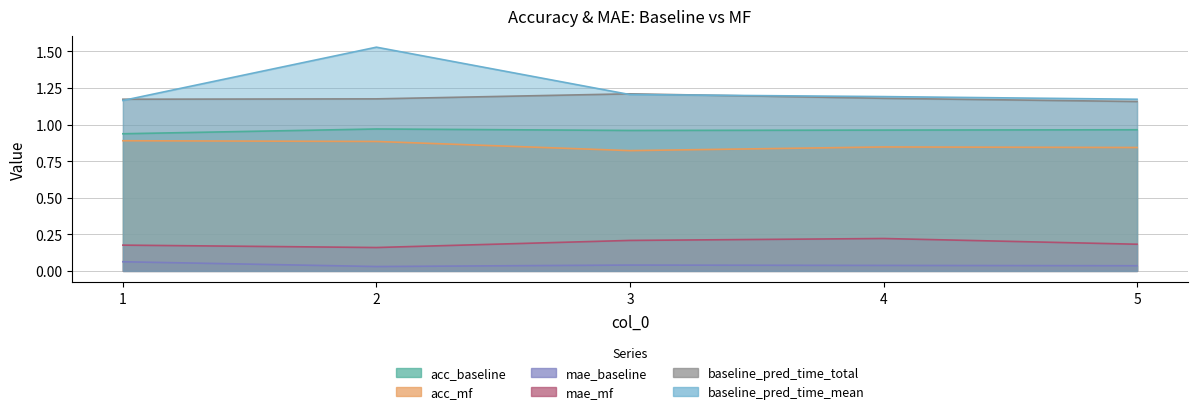

In mae_baseline, how many points are lower than both neighbors (excluding endpoints)?

1